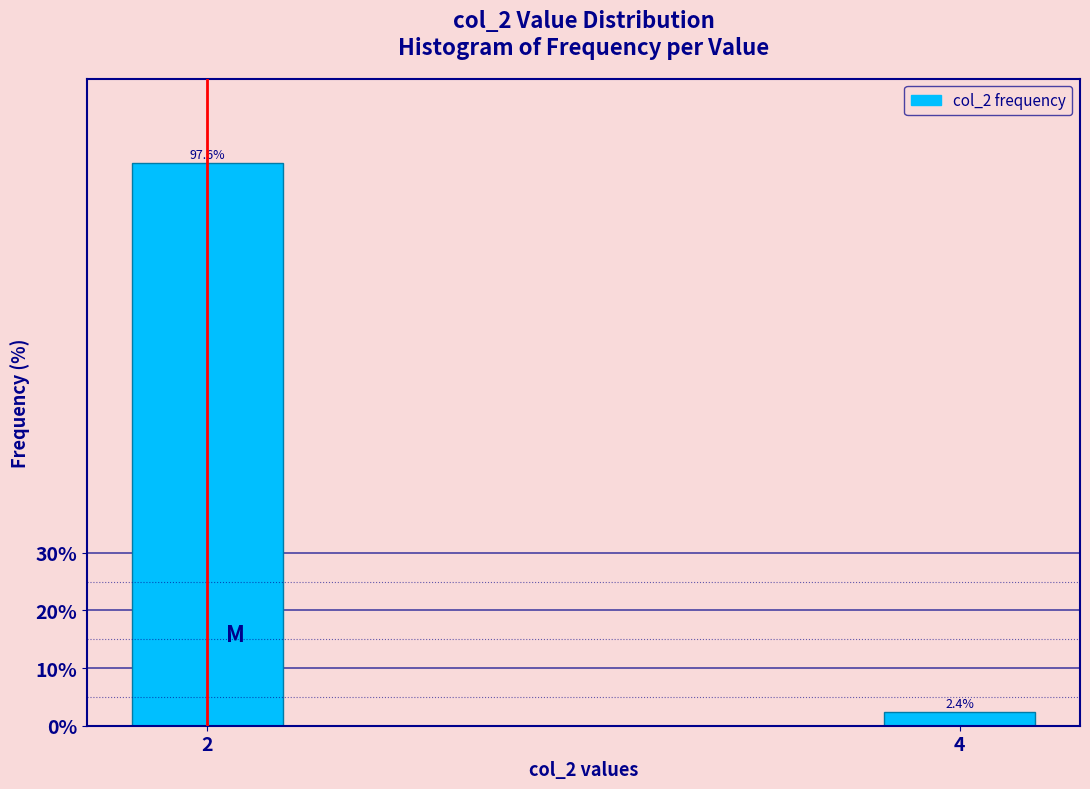

Reading right to left, what are all the values shown in this chart?

2.4	97.6